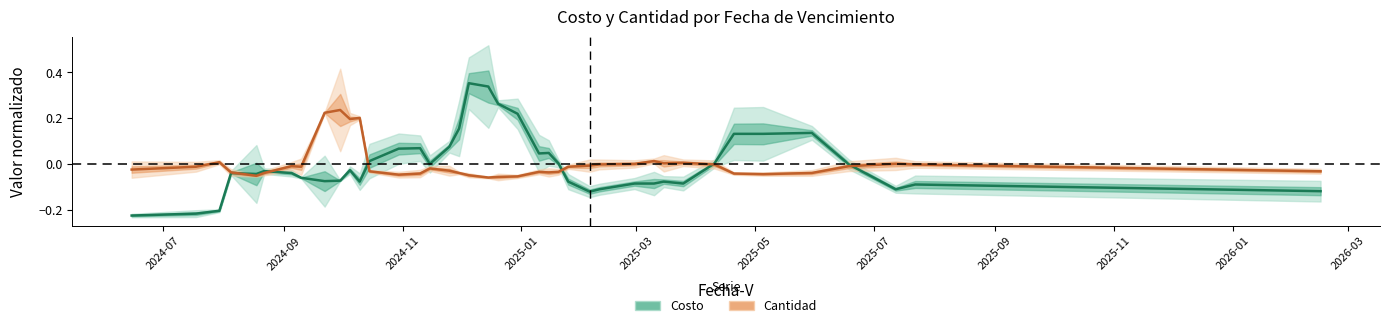

How many times do Cantidad and Costo cross each other?

6